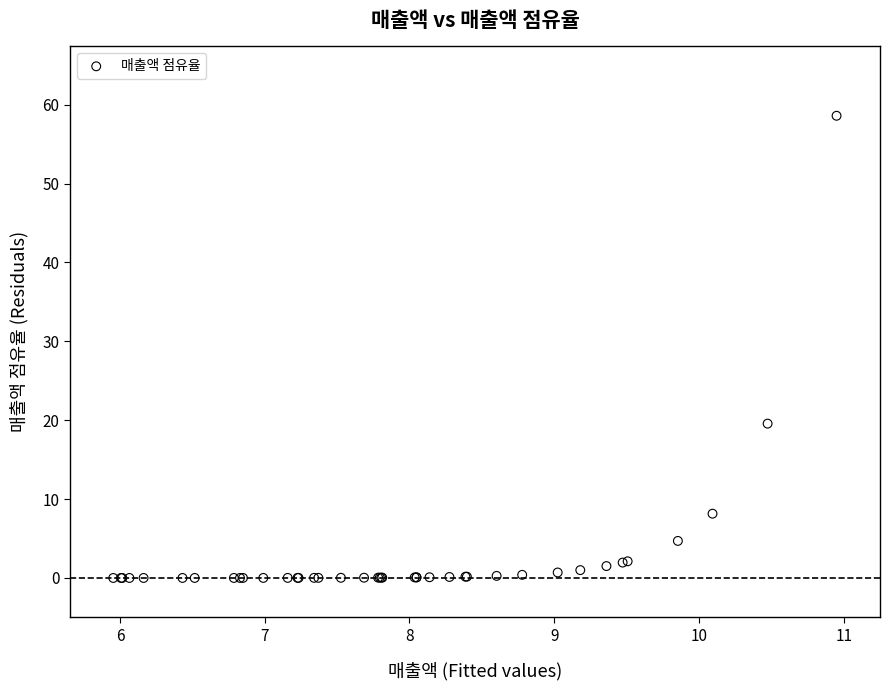

What Y value in the scatter plot is closest to 29?

19.6